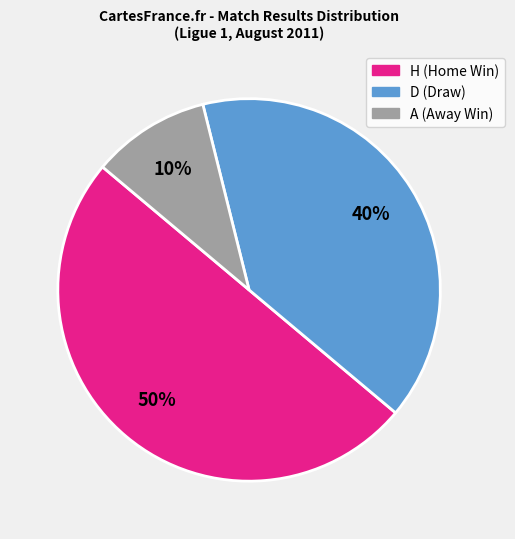

To the nearest percent, what percentage of the pie is A?

10%